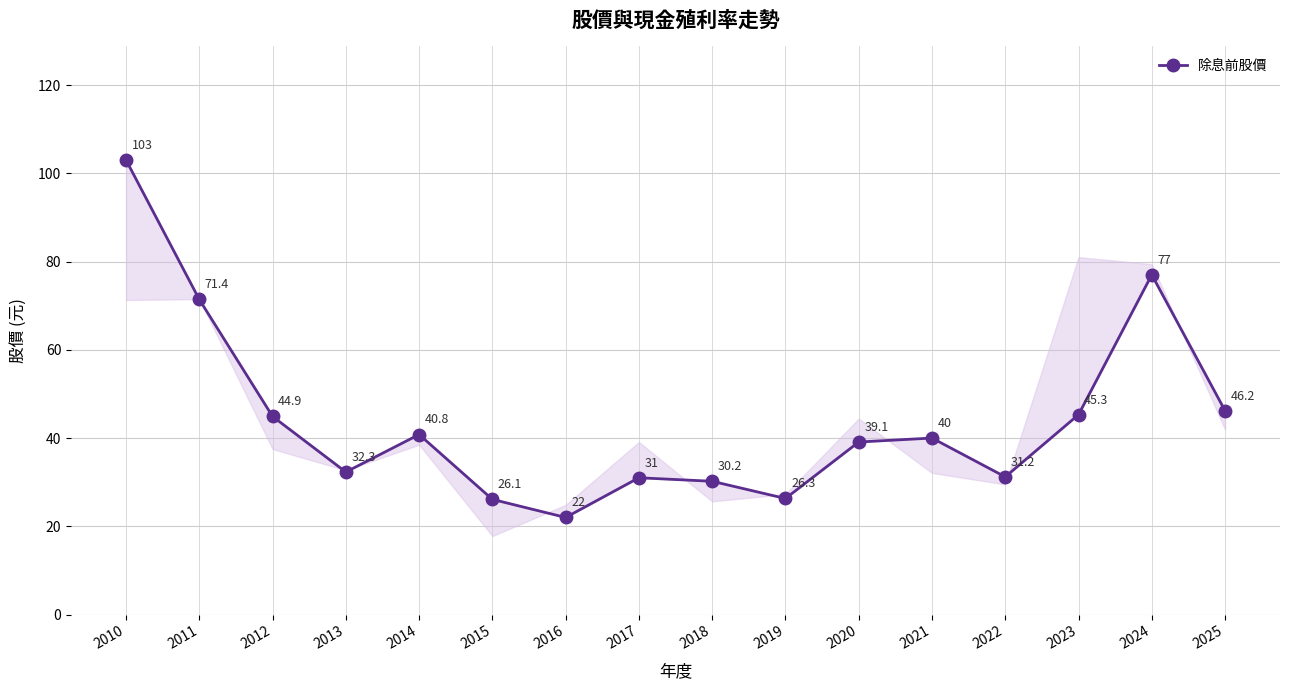

At which label does the data first exceed 40?

2010